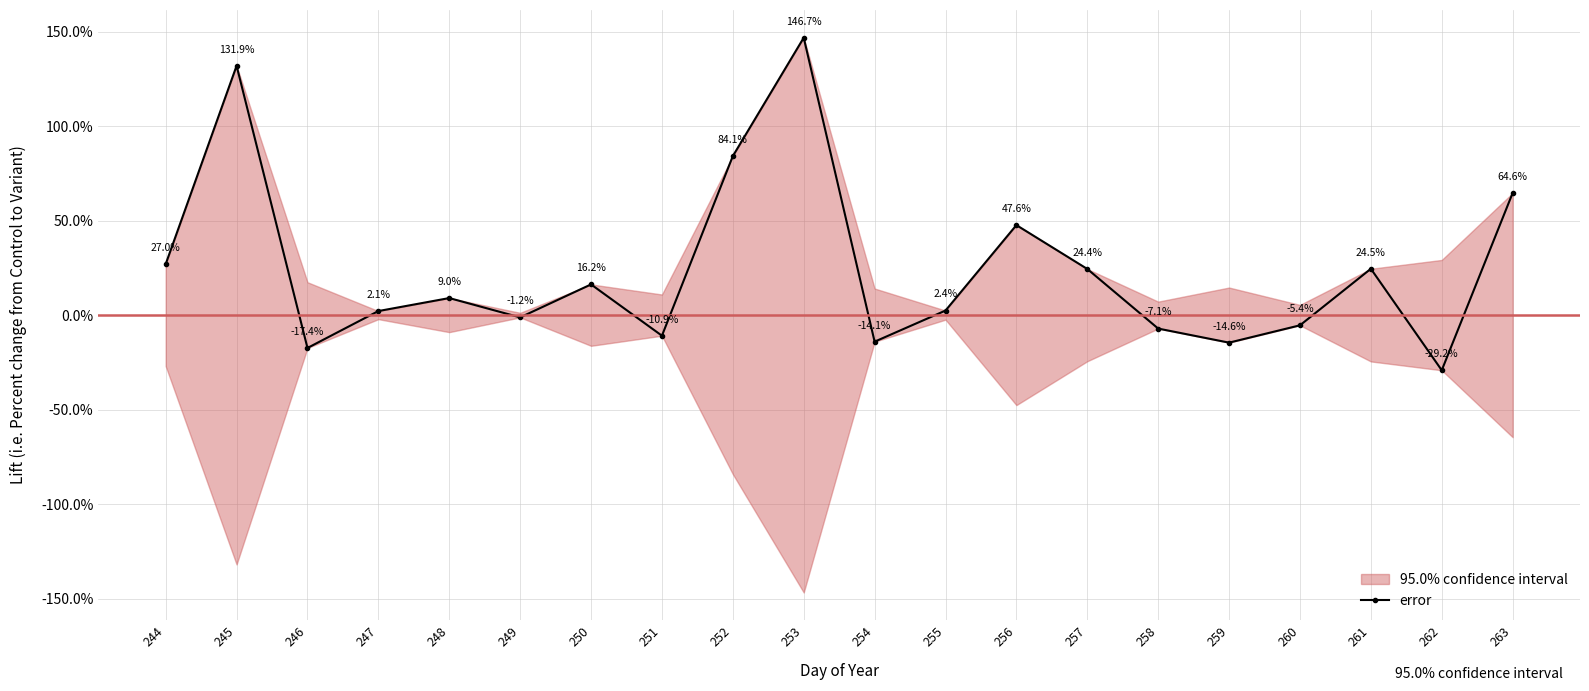

At which category does the data reach its first local peak?

245